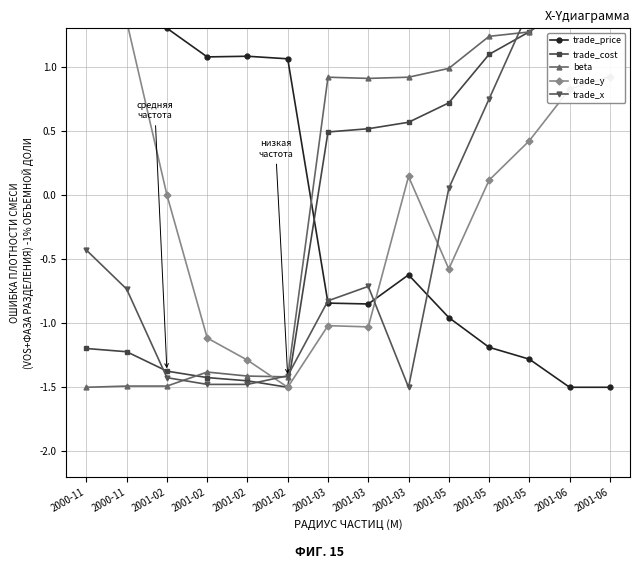

How many series are shown in this chart?

5